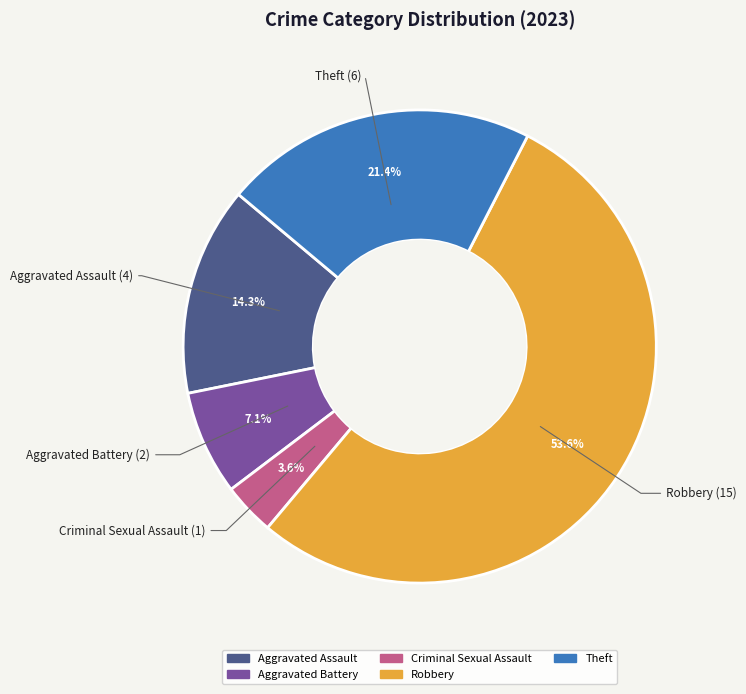

Between Criminal Sexual Assault and Aggravated Battery, which is larger?

Aggravated Battery